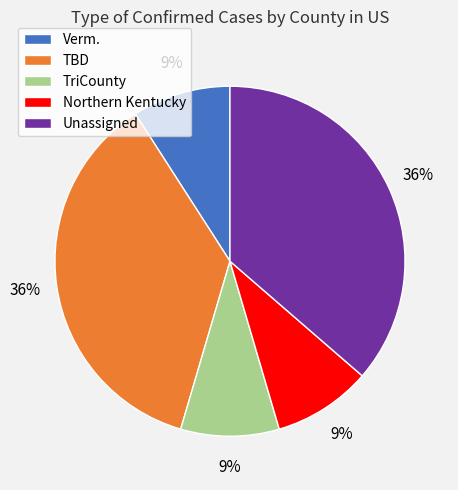

To the nearest percent, what percentage of the pie is Verm.?

9%